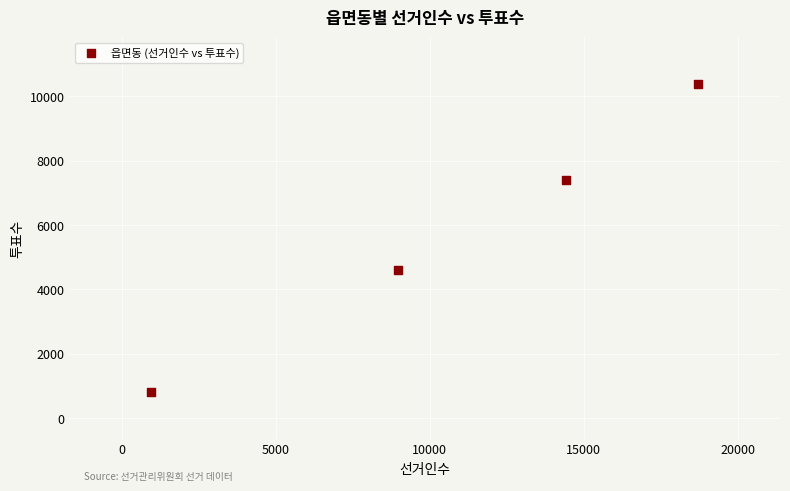

What is the range of Y values (max minus min)?

9590